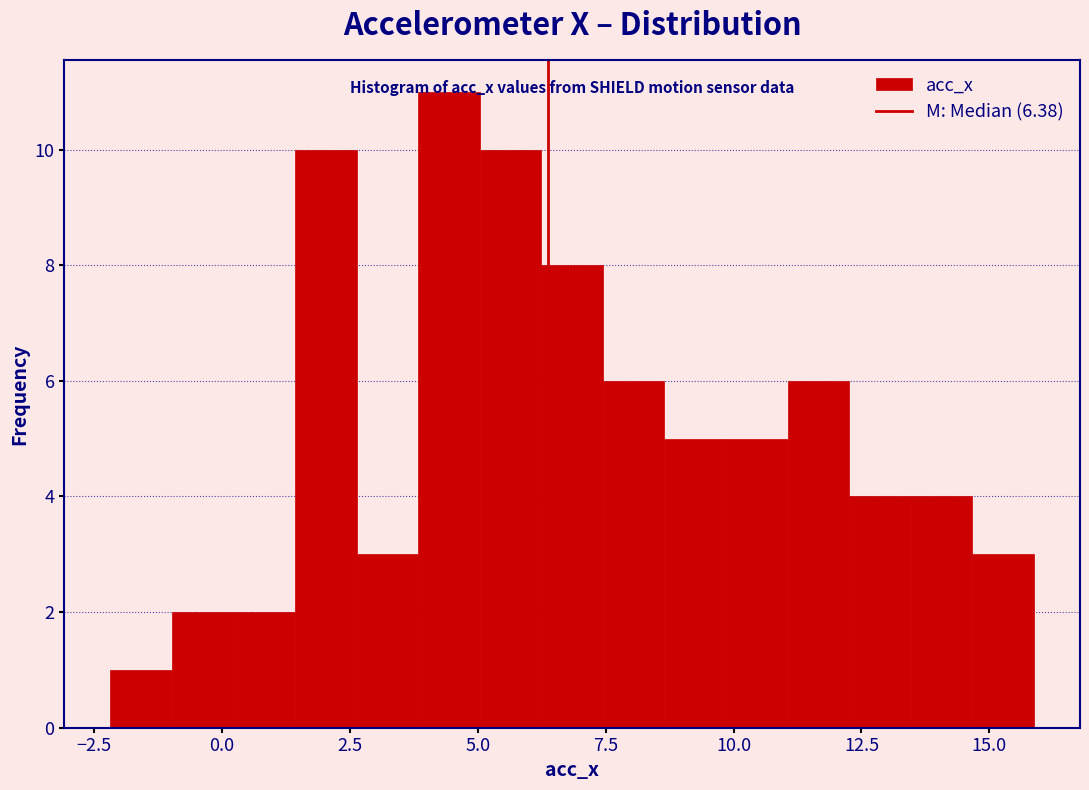

Around what value on the x-axis is the tallest bar? Give the approximate position of its centre, as read against the axis.

4.5